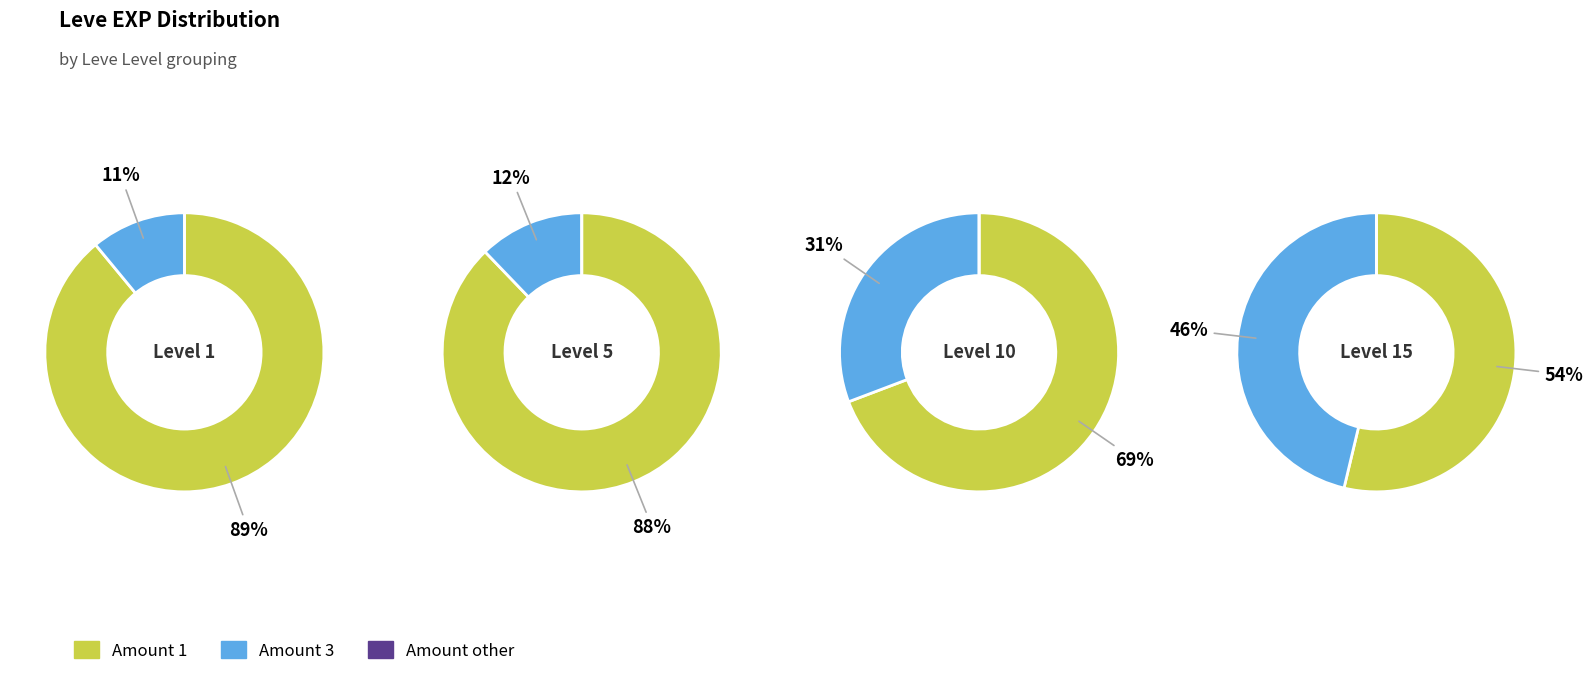

Does 1 represent more than half of the total?

No